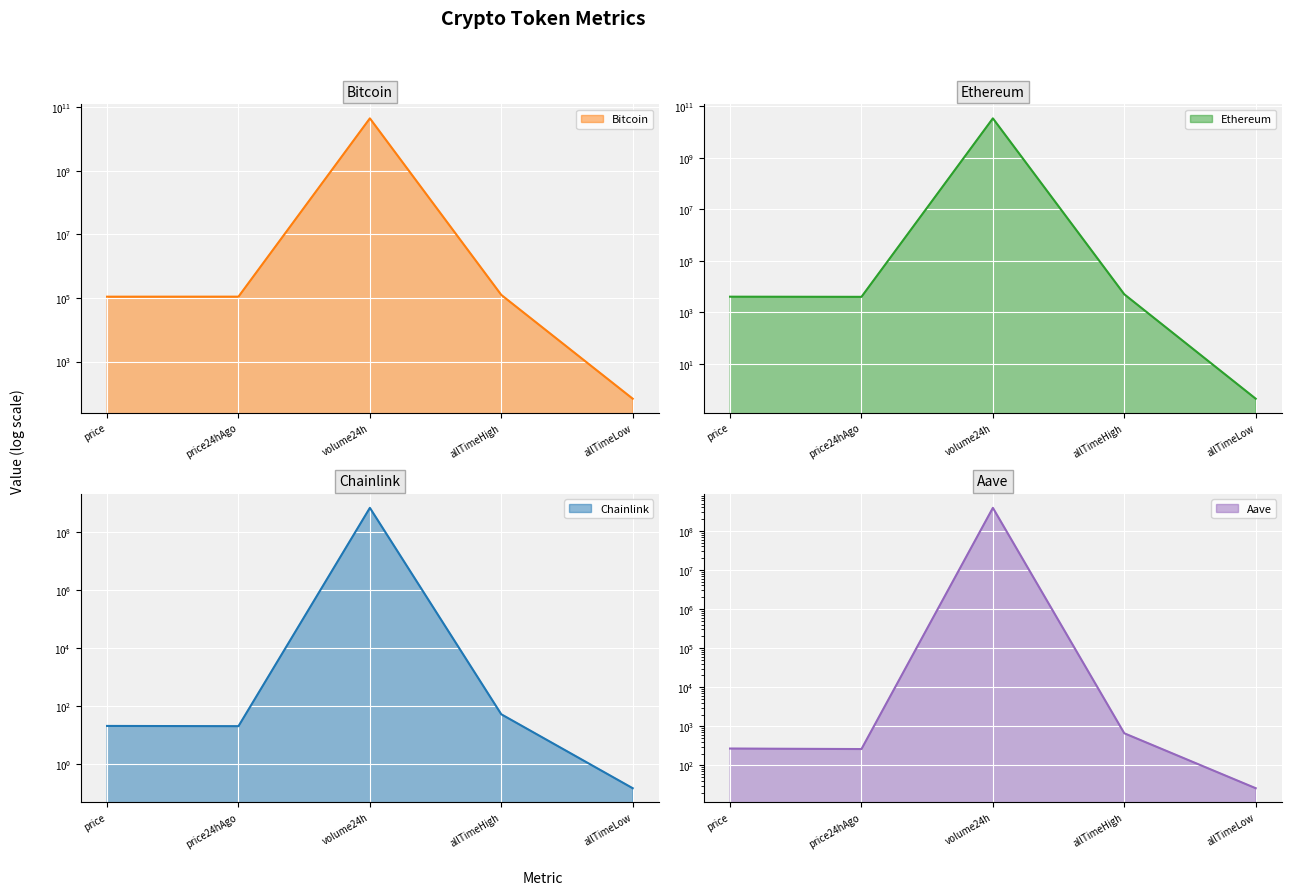

What position from the right is price24hAgo?

4